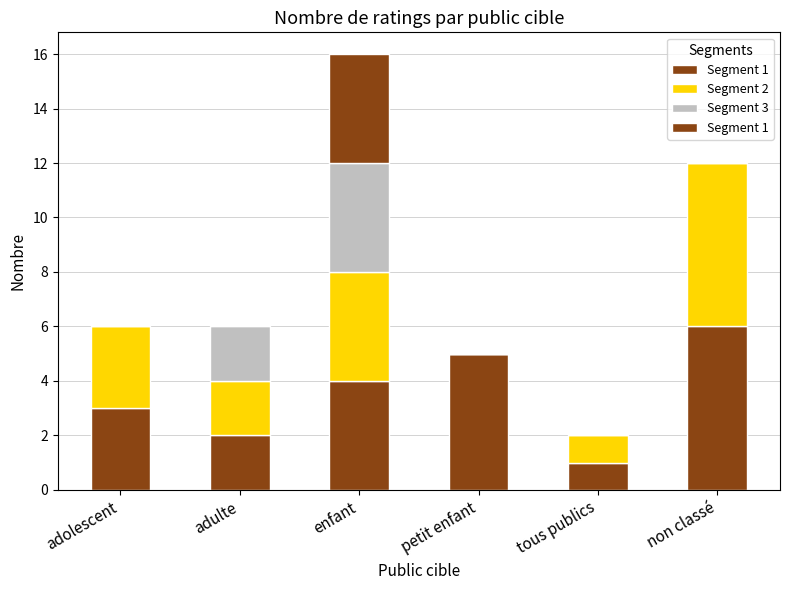

Which series has the largest range (max minus min)?

Segment 2